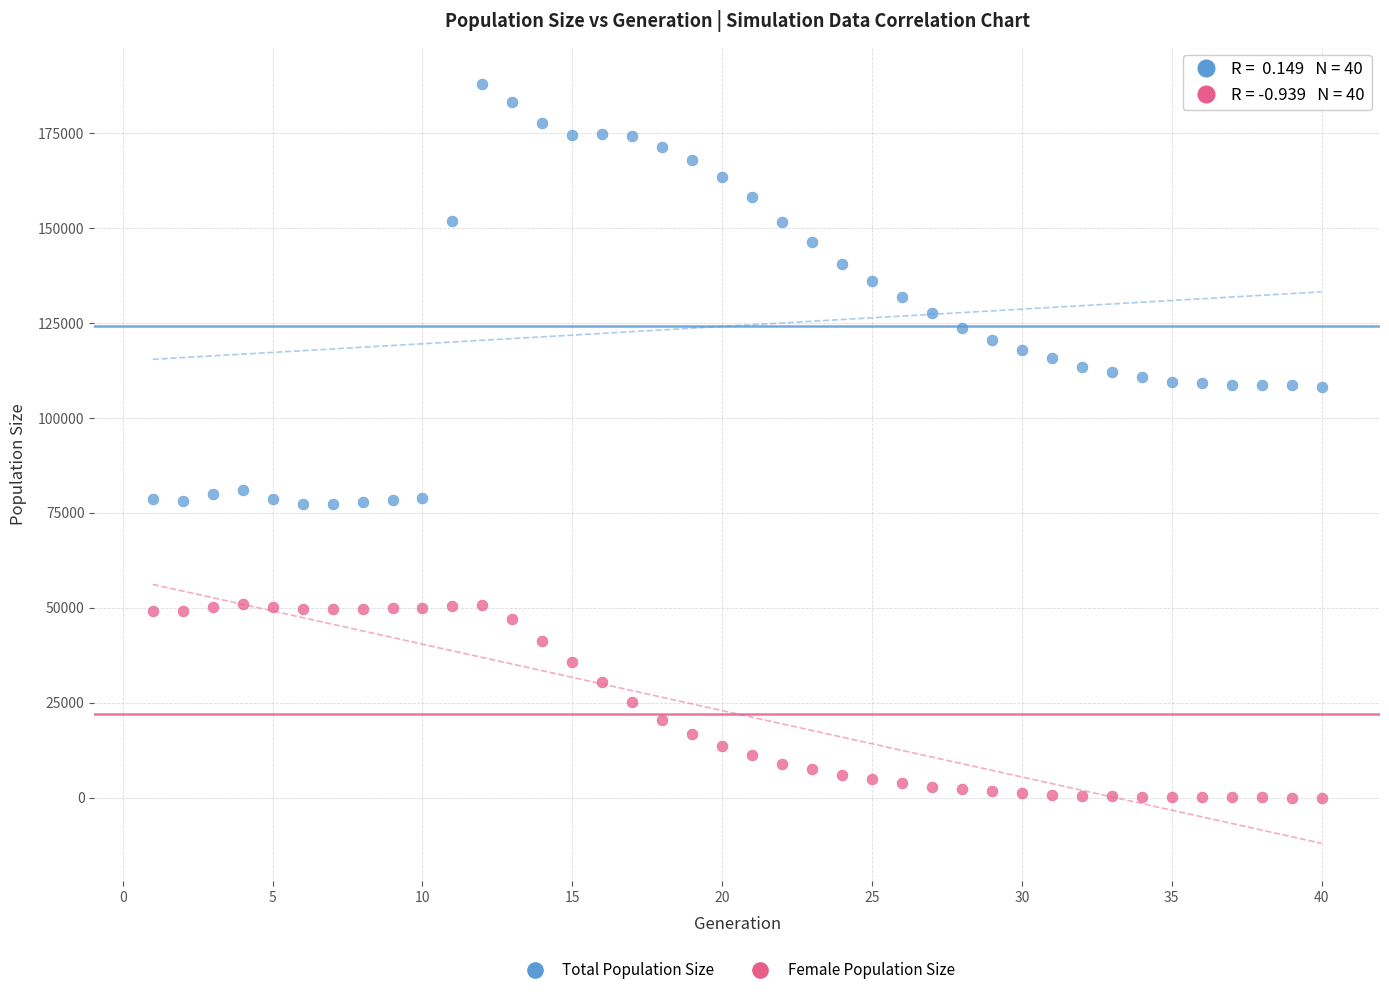

Which series contains the lowest Y value?

Female Population Size